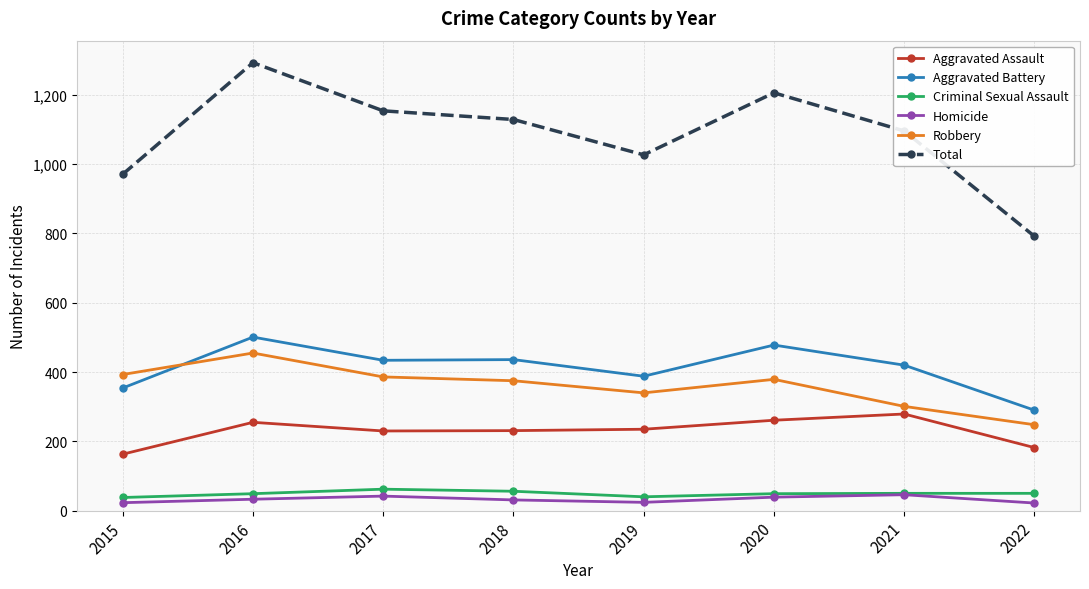

At which category is the sum across all series the highest?

2016